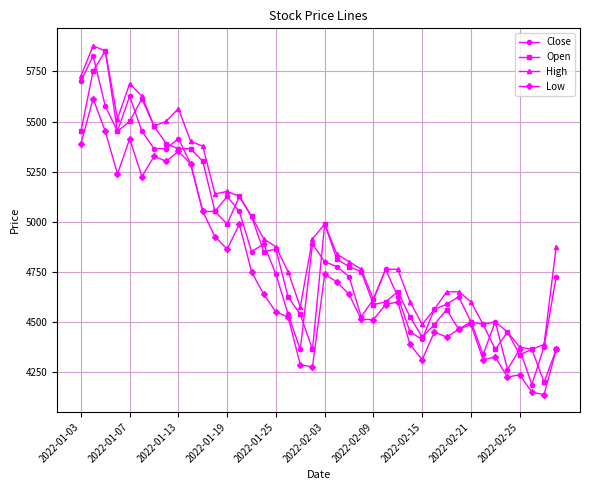

Which series has the largest total across all categories?

High